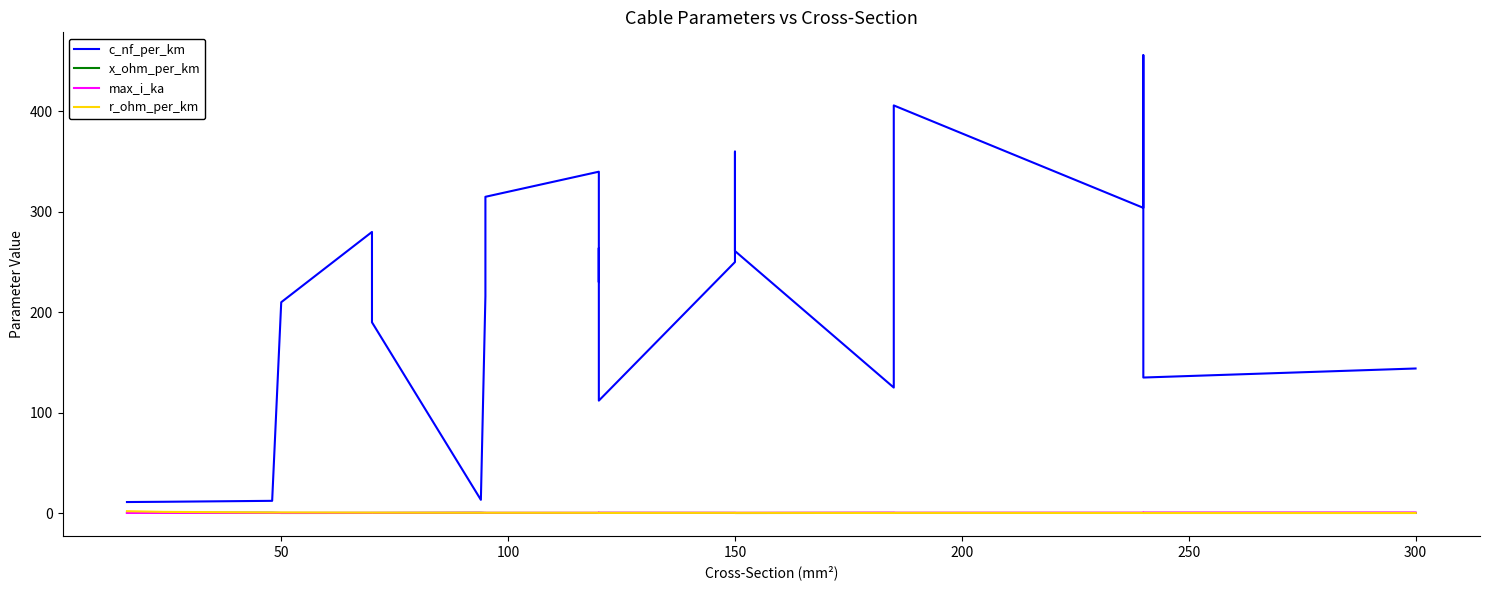

True or false: max_i_ka and c_nf_per_km cross at least once.

False